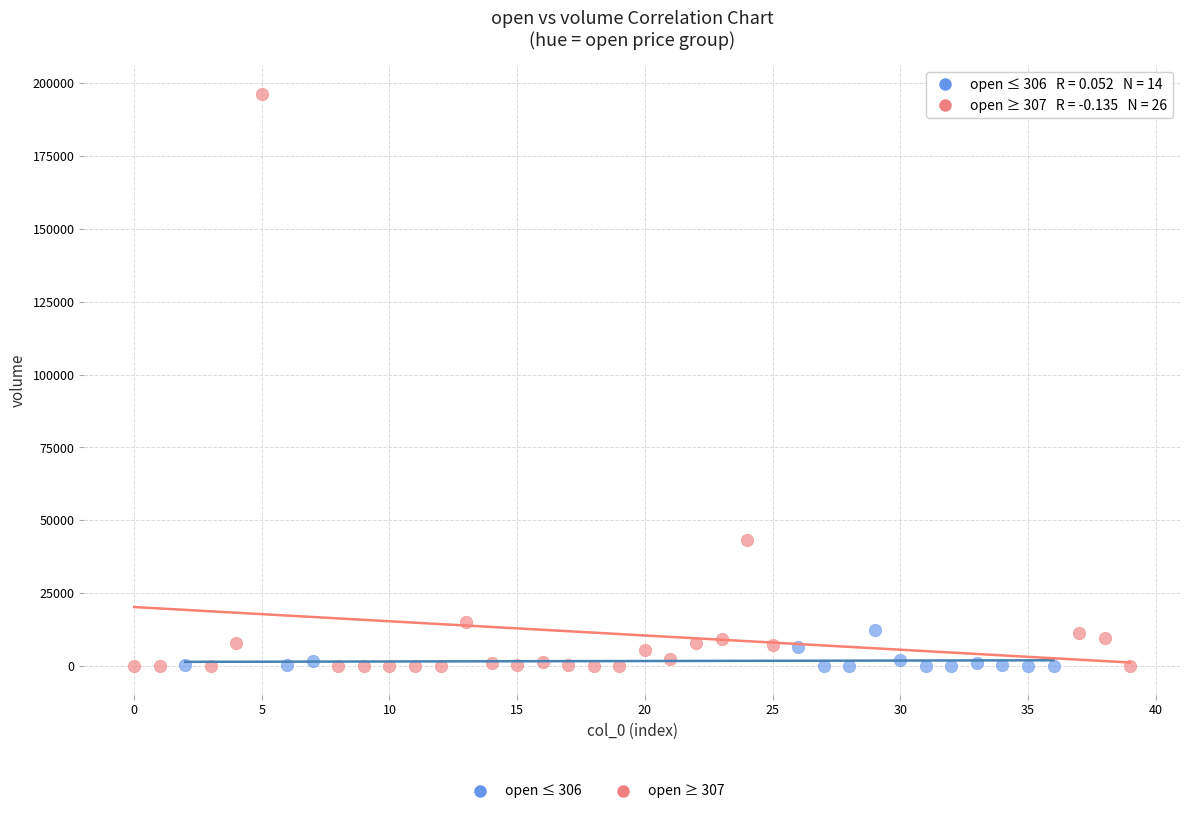

Which series reaches the maximum Y coordinate?

open ≥ 307